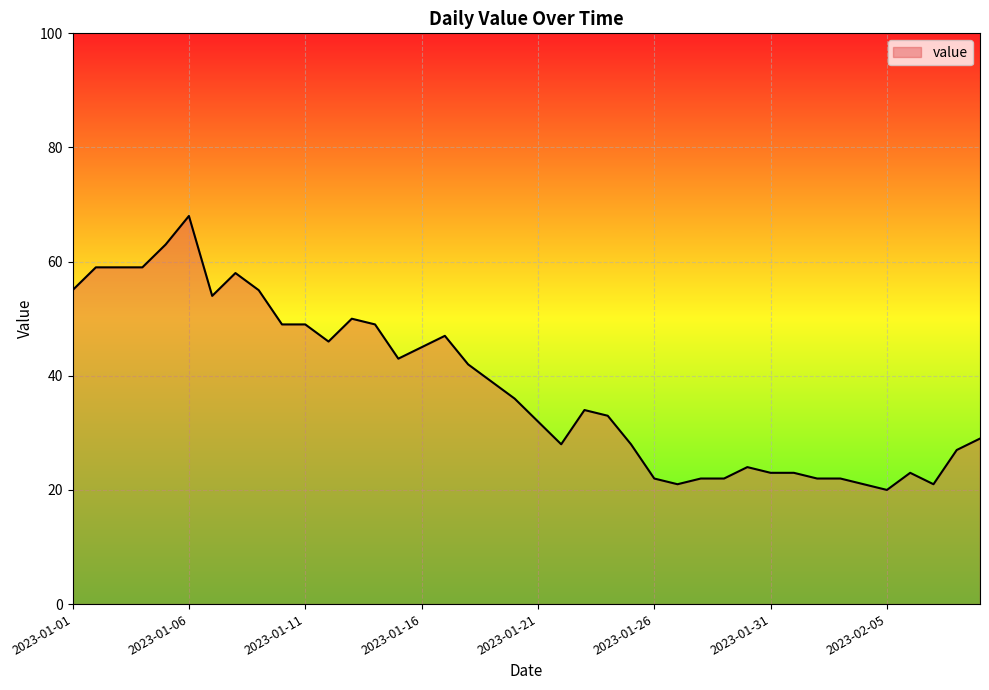

What is the difference between the maximum and minimum values?

48